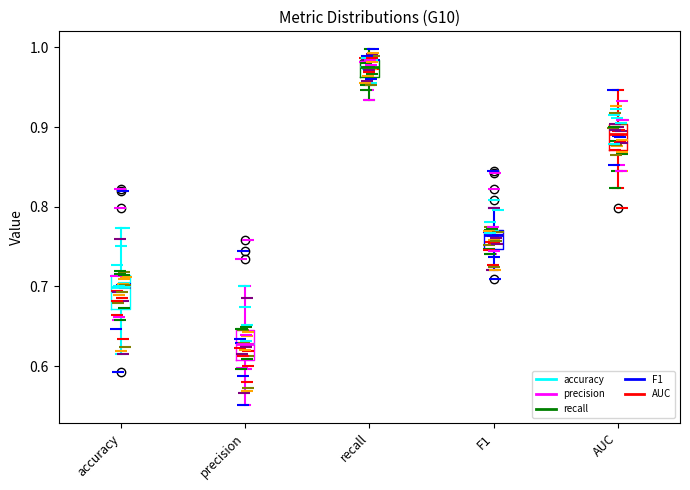

Reading left to right, read every box against the y-axis: the position of its median line, the range the box covers, and the ends of its whiskers. The values are not printed on the chart, so give them approximately, as read against the axis.

accuracy: median 0.70, box 0.67 to 0.71, whiskers 0.62 to 0.77
precision: median 0.63, box 0.61 to 0.65, whiskers 0.55 to 0.70
recall: median 0.98 (inside the box), box 0.96 to 0.98, whiskers 0.93 to 1.00
F1: median 0.76, box 0.75 to 0.77, whiskers 0.72 to 0.80
AUC: median 0.89, box 0.87 to 0.90, whiskers 0.82 to 0.95